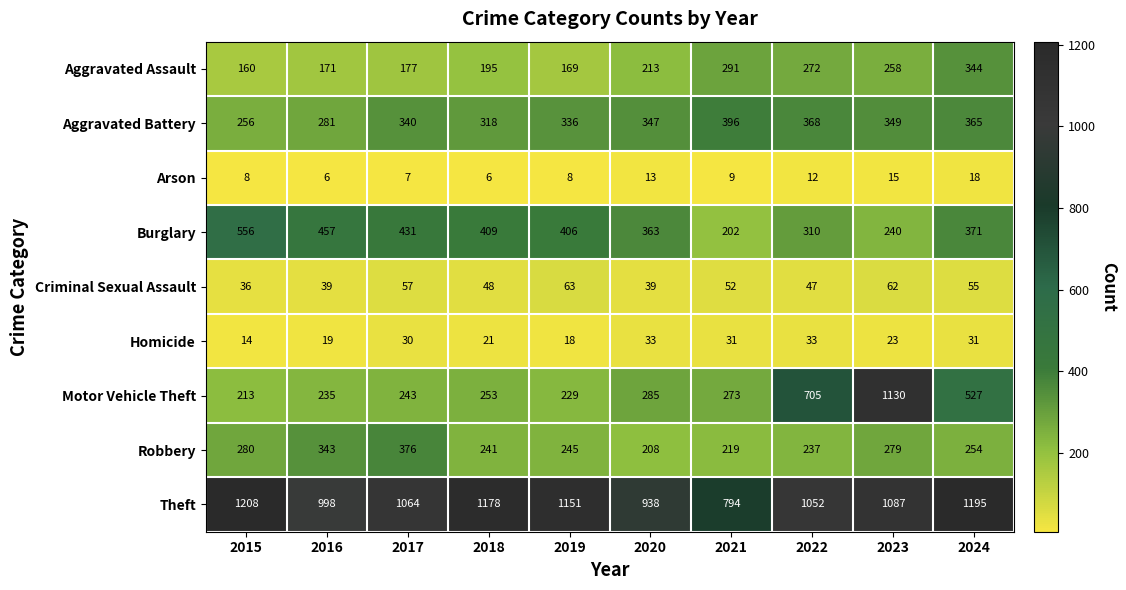

How many categories are shown in the chart?

10